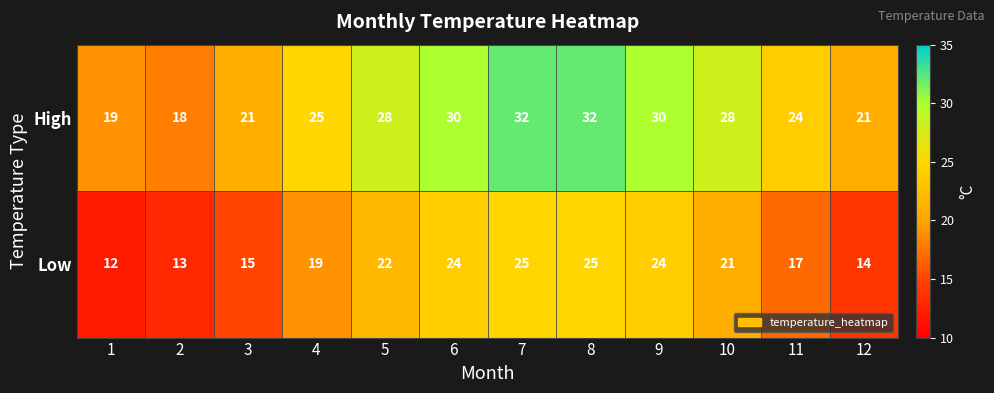

At how many categories does at least one series exceed 22?

8